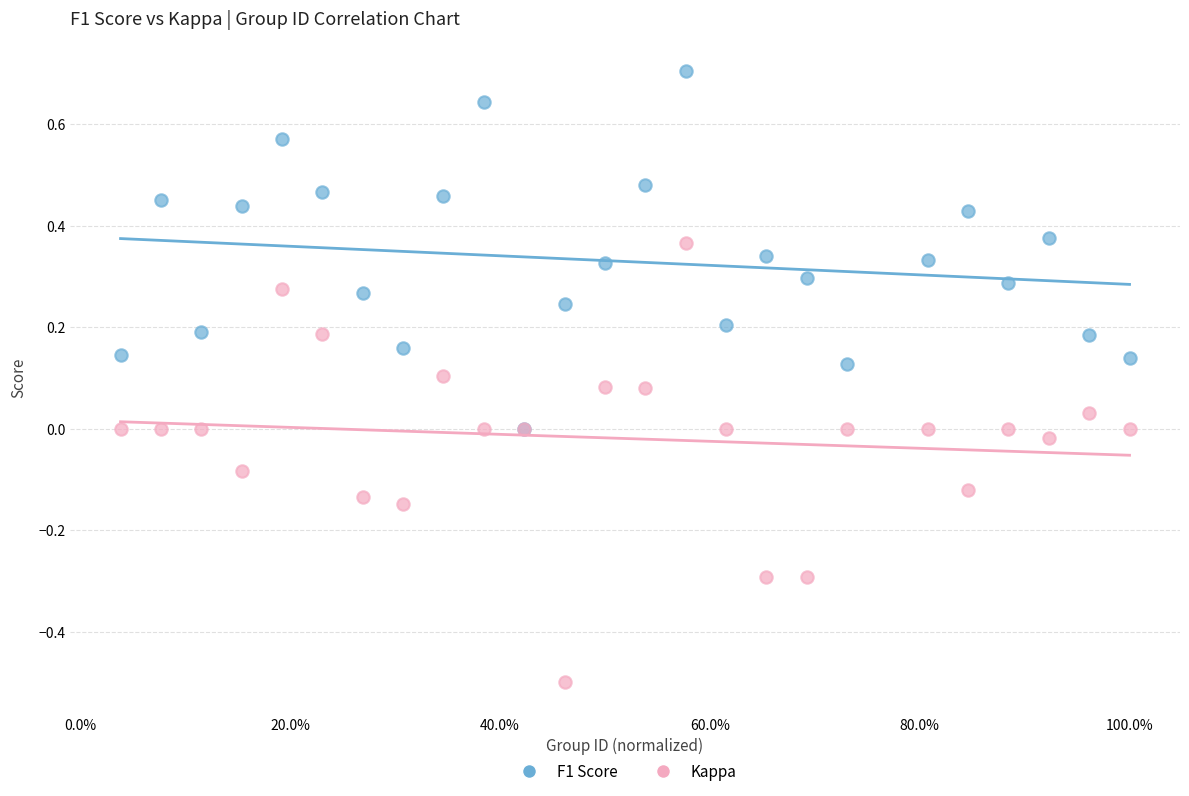

Which series has the largest Y range (max minus min)?

Kappa